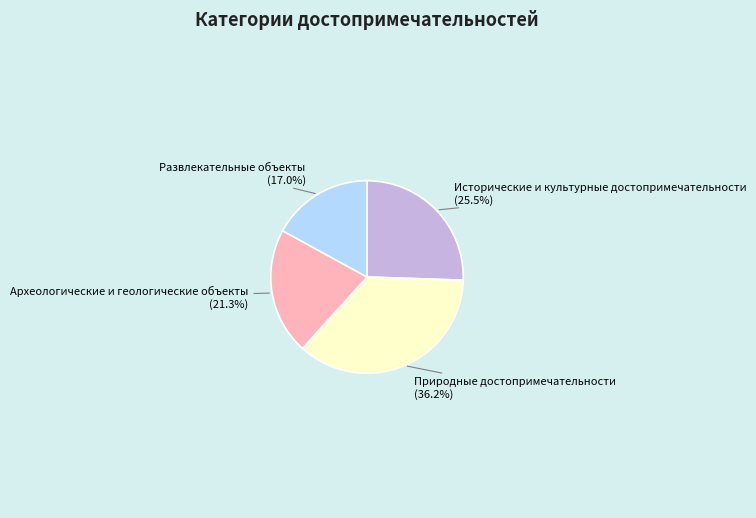

Does any single category account for the majority?

No